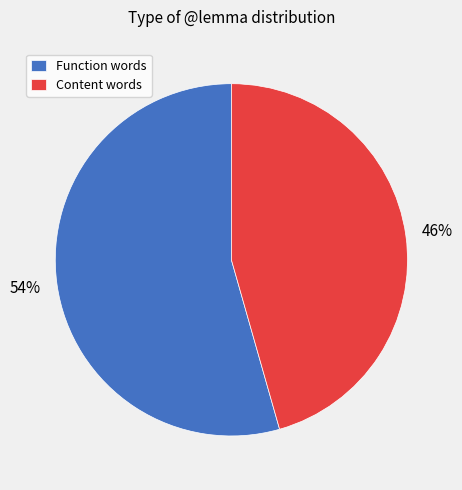

Is it true that Content words is 51% of the pie?

False